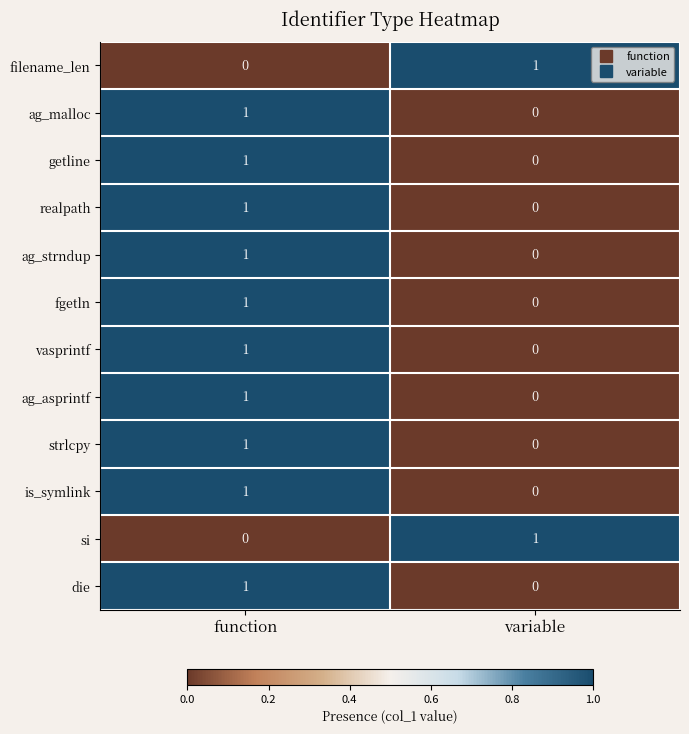

Which category has the lowest value in the ag_asprintf series?

variable